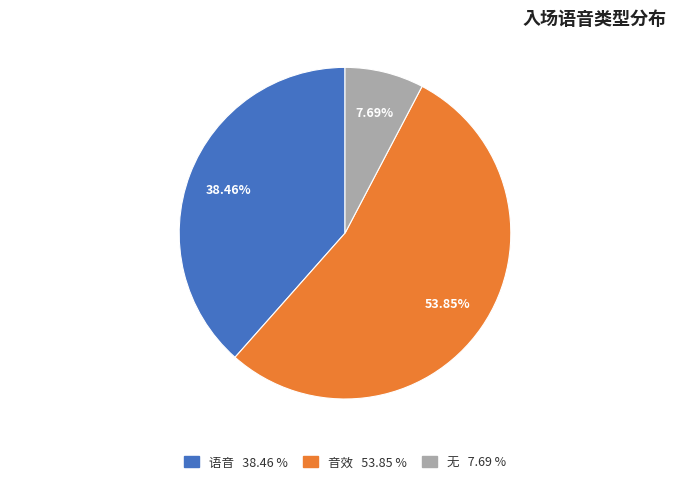

Is there any slice that represents more than half of the pie?

Yes